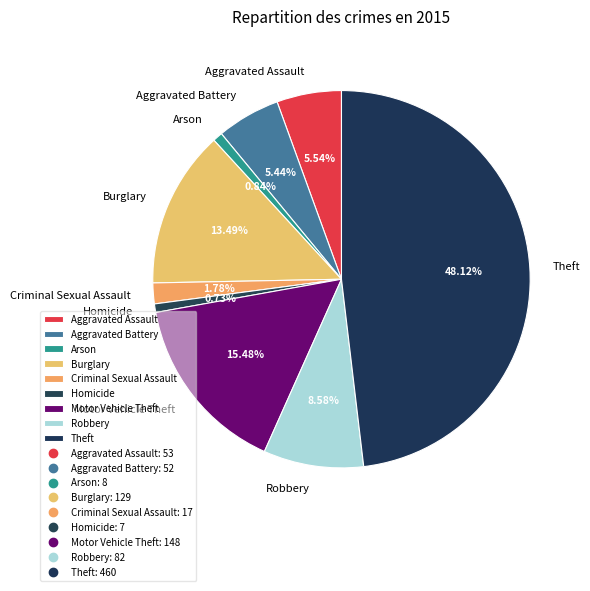

Does any single category account for the majority?

No